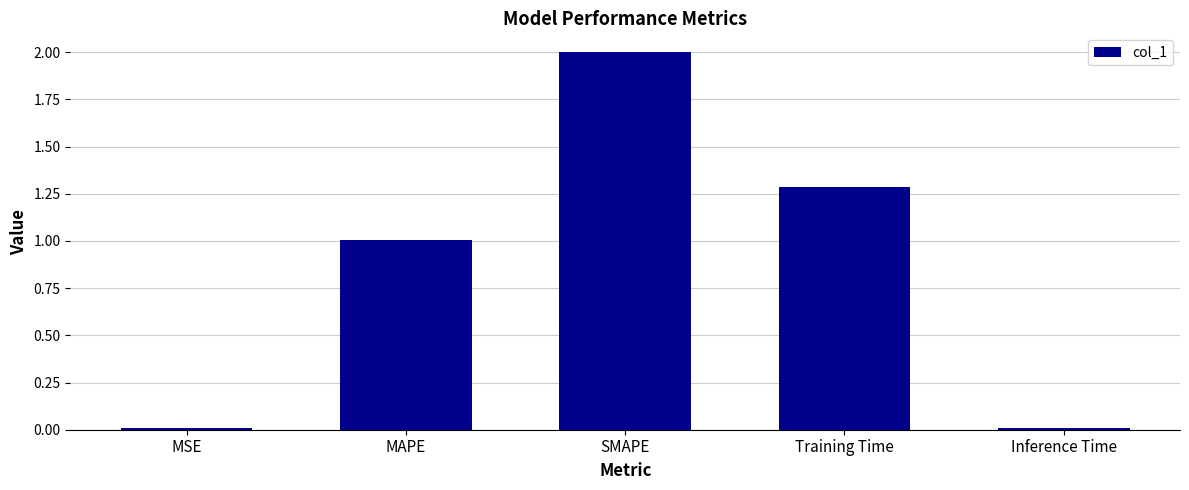

Which has a higher value, MAPE or MSE?

MAPE